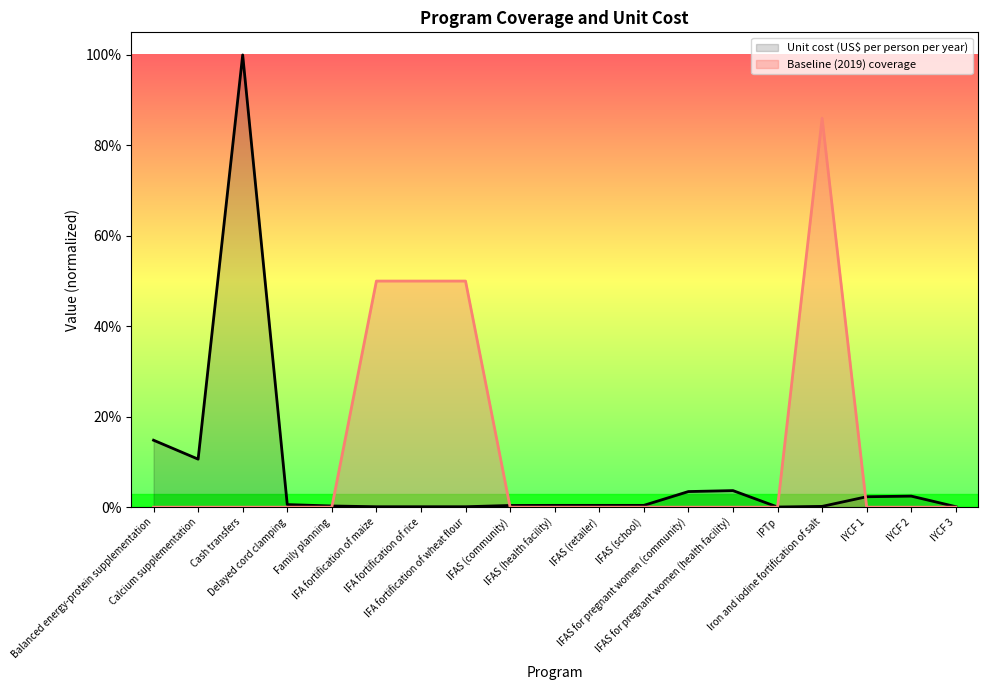

What position from the left is Iron and iodine fortification of salt?

16